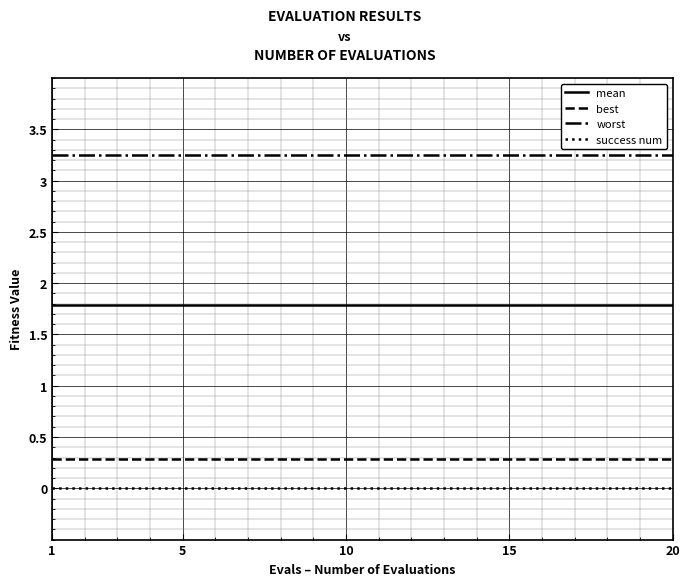

True or false: mean and success num cross at least once.

False